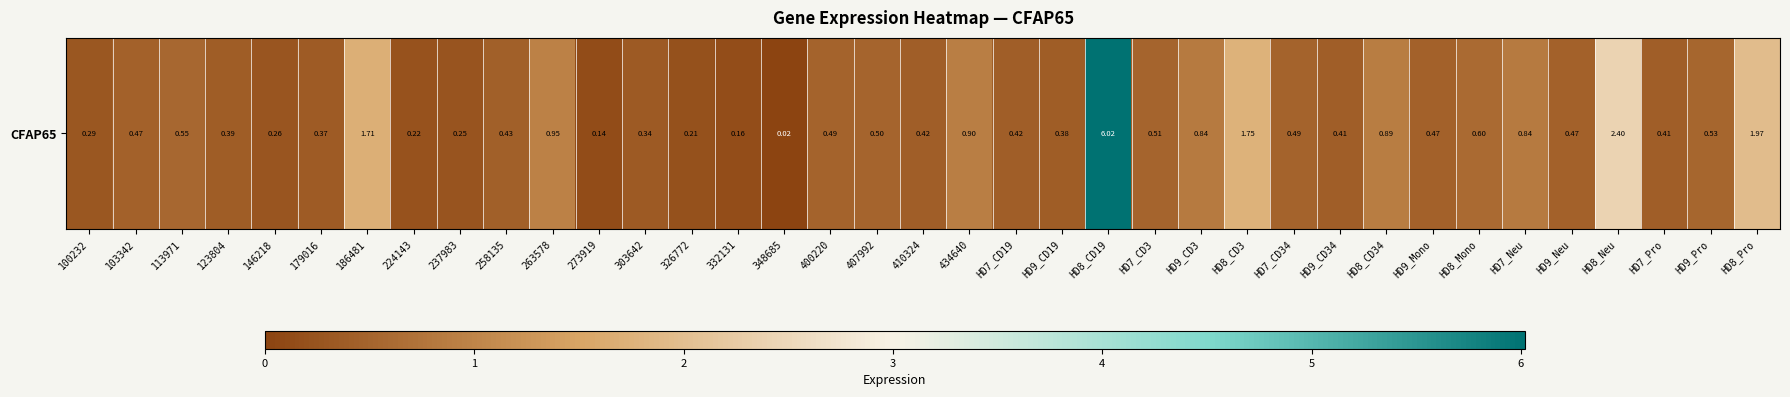

What is the sum of the values at HD8_Neu and 332131?

2.6